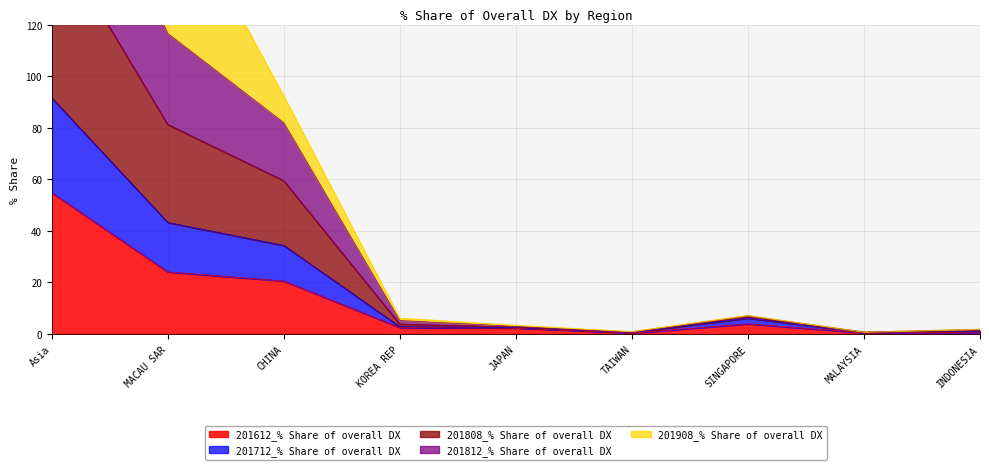

True or false: 201612_% Share of overall DX has a value of 4.0 at SINGAPORE.

True